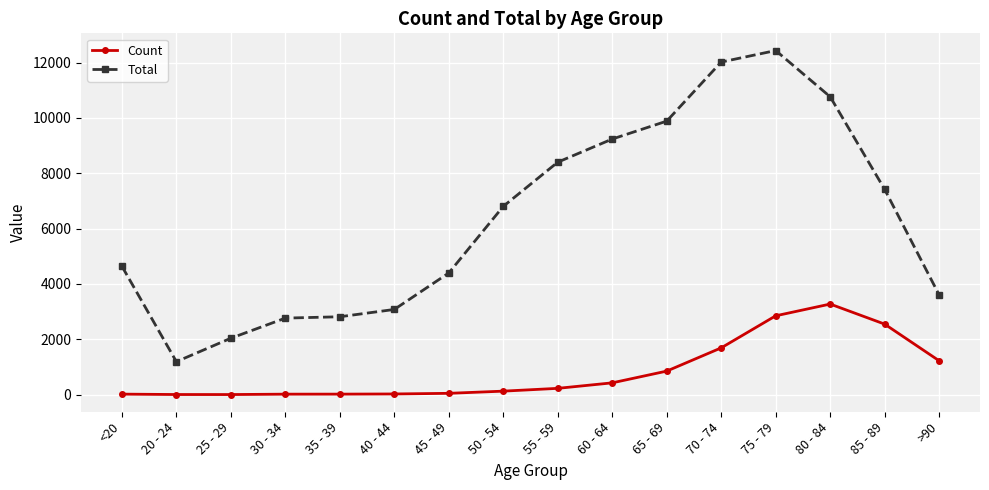

Where is Count nearest to the value 1638?

70 - 74